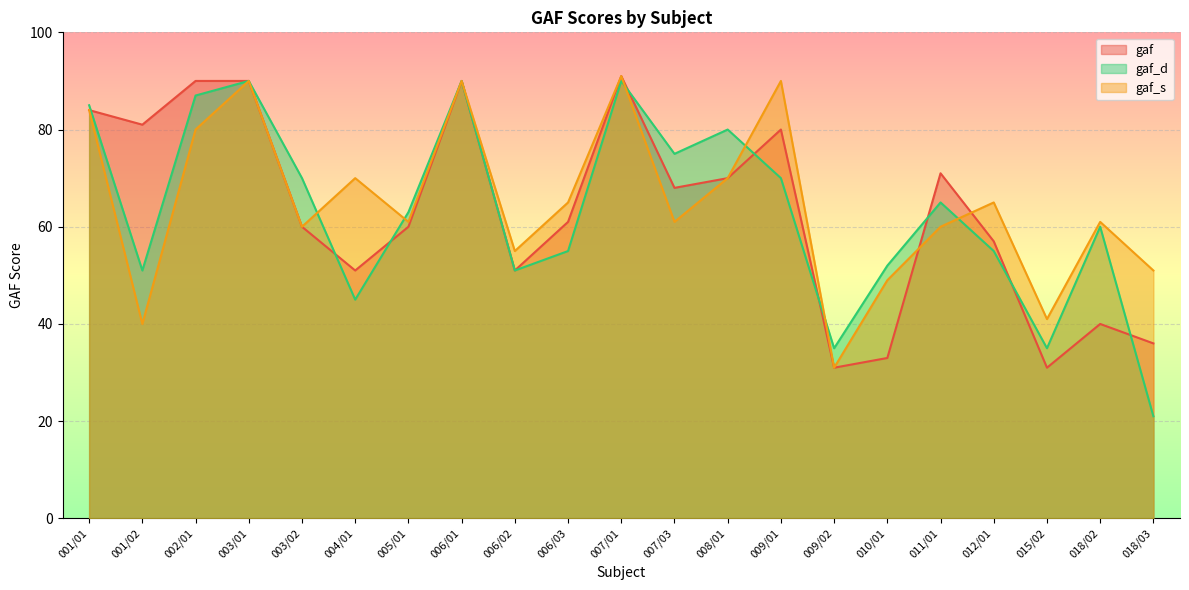

What position from the left is 004/01?

6